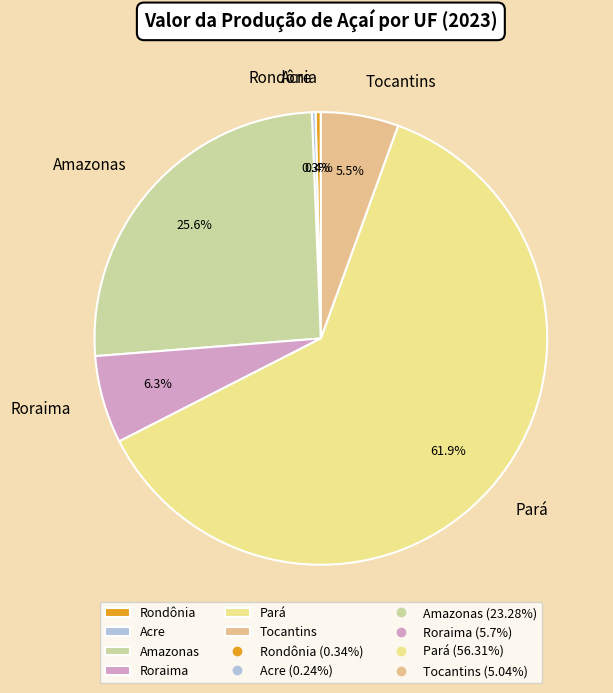

What is the largest slice in the pie chart?

Pará